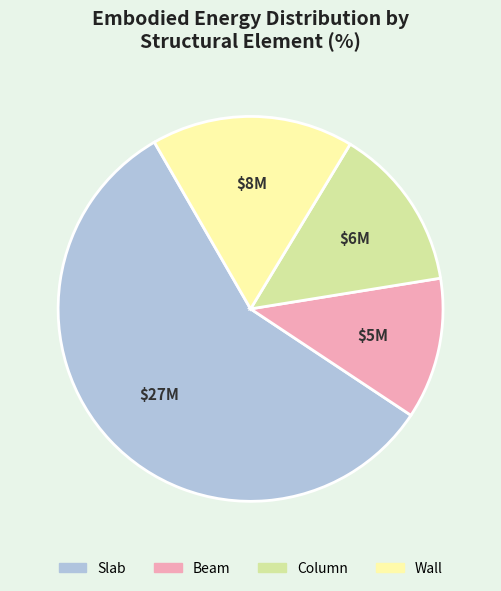

Do Column and Beam together represent more than half of the pie?

No